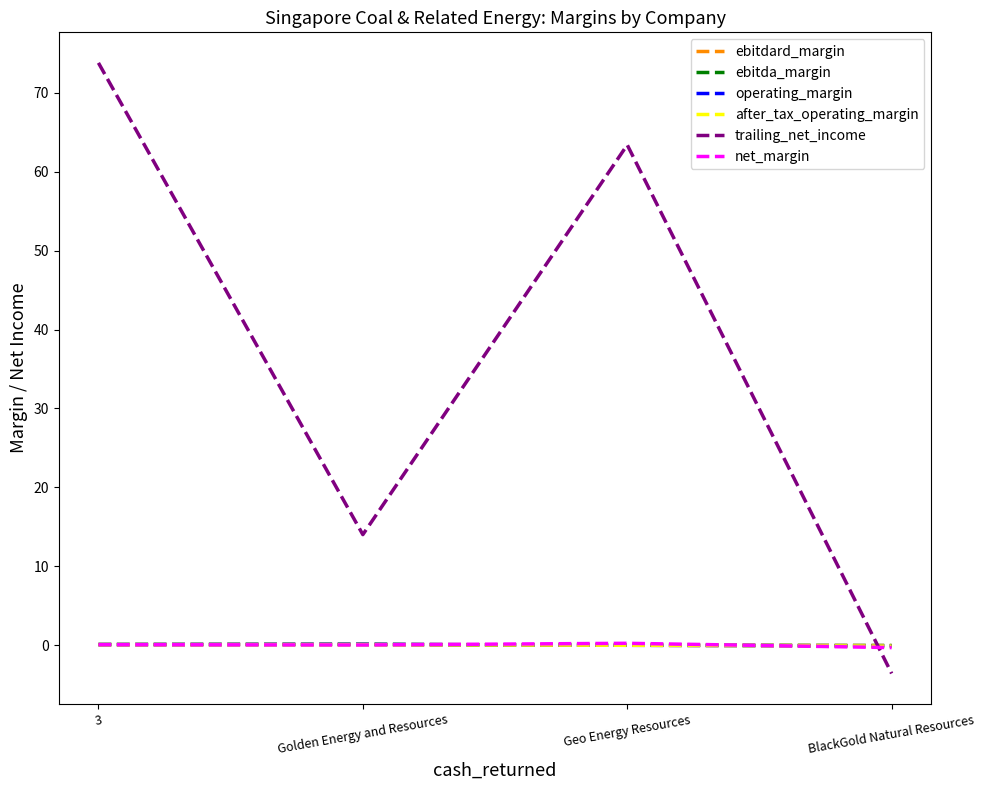

Which series has the widest spread of values?

trailing_net_income